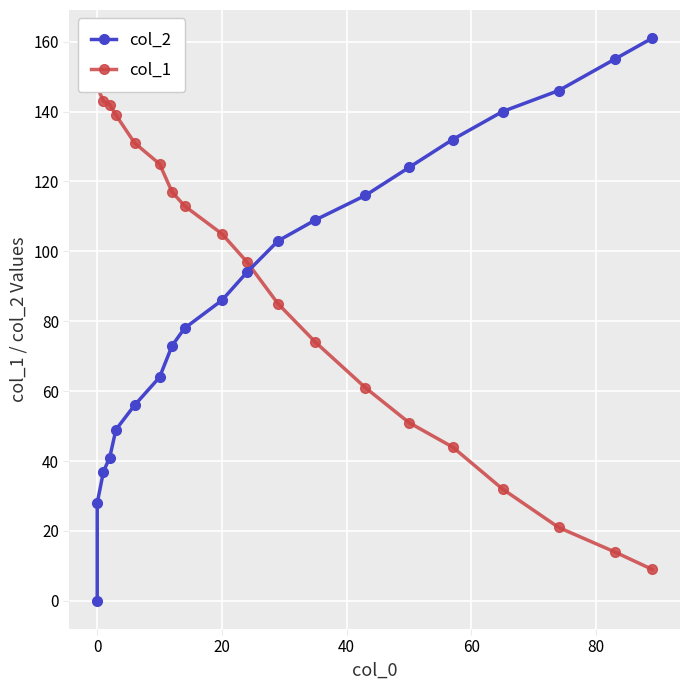

What are all the series names shown in the legend?

col_2, col_1